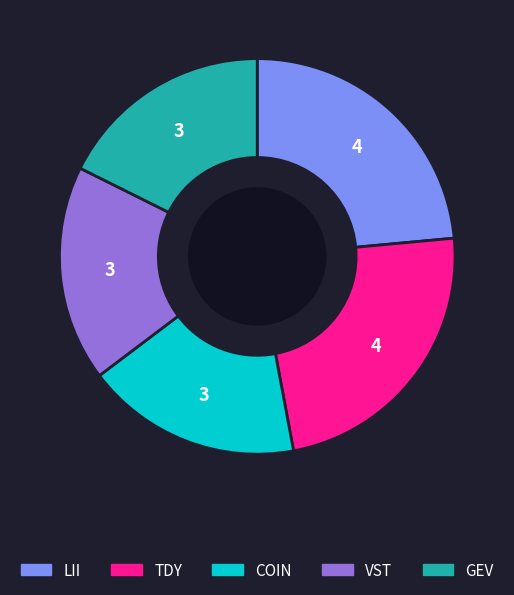

Does TDY account for over 50% of the chart?

No